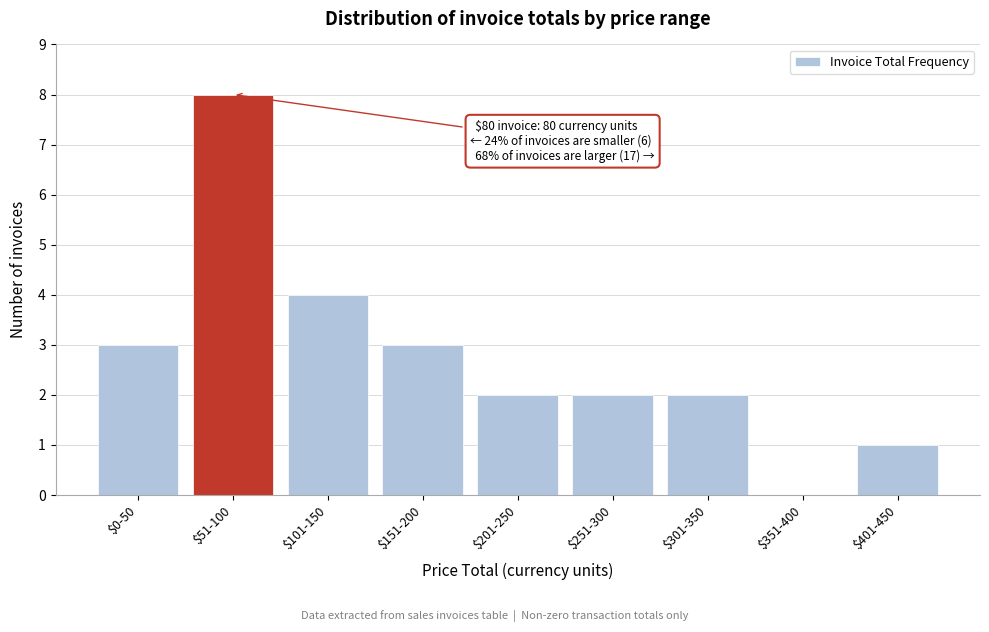

What is the sum of all values?

25